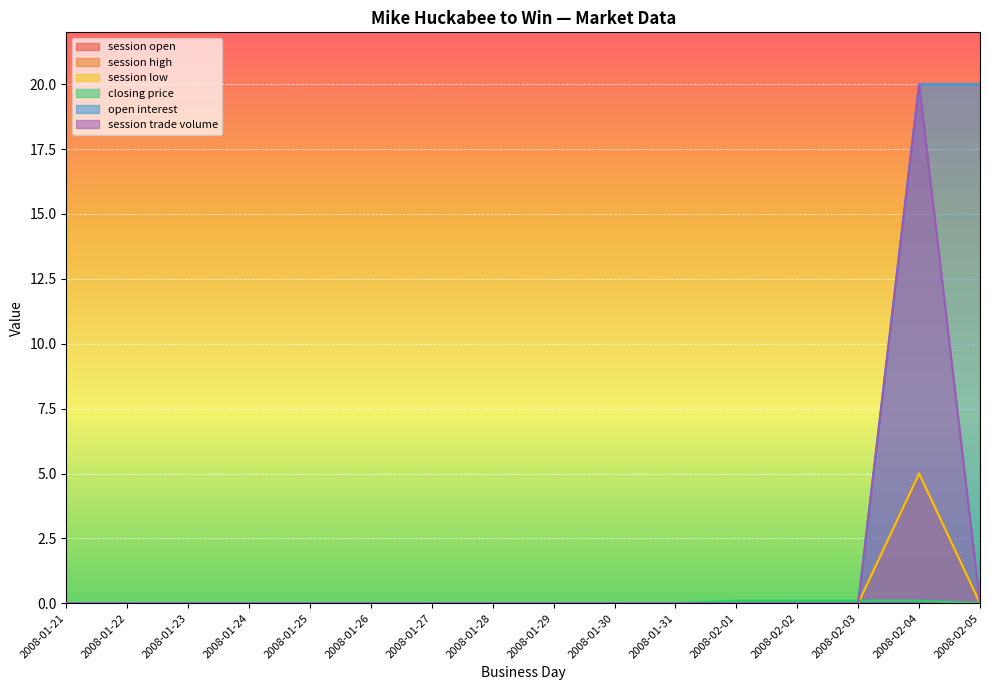

Which series has the largest total across all categories?

open interest